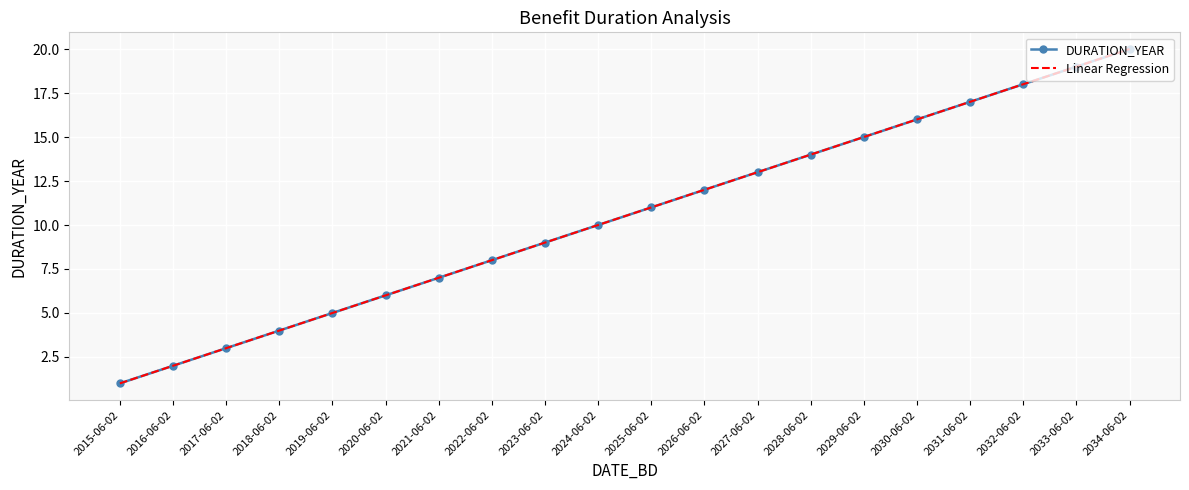

True or false: DURATION_YEAR and Linear Regression intersect in this chart.

False